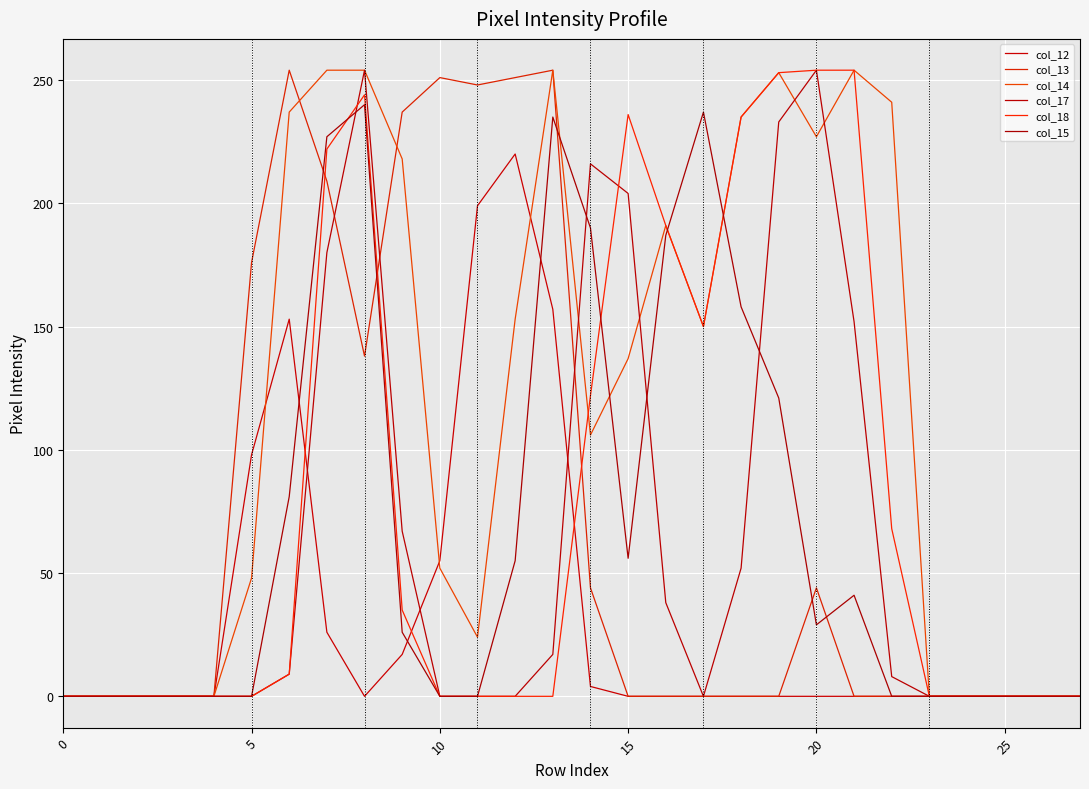

What are all the series names shown in the legend?

col_12, col_13, col_14, col_17, col_18, col_15